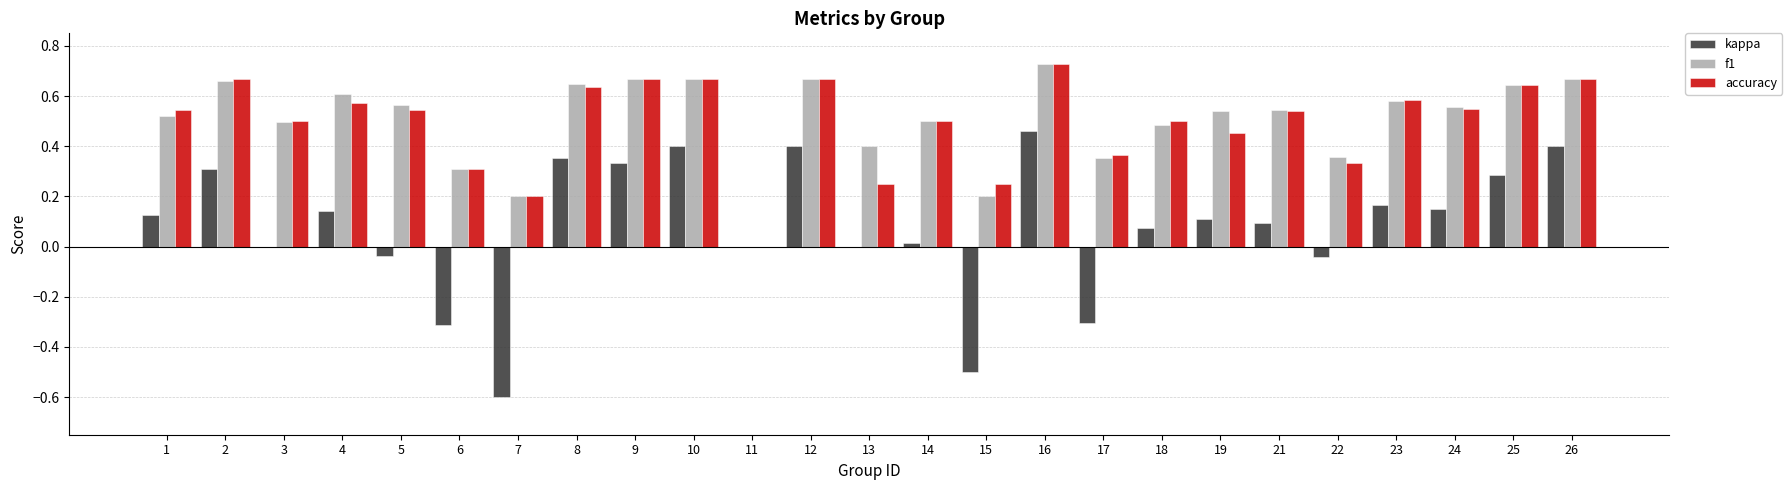

True or false: accuracy has a value of 0.9 at 18.

False